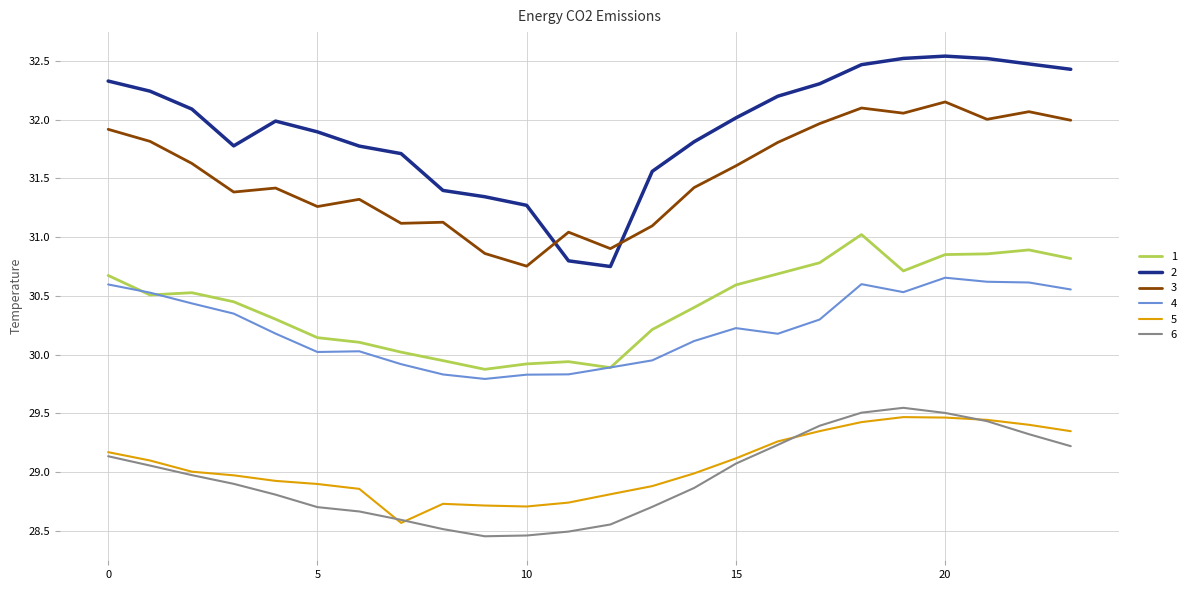

True or false: 4 and 2 cross at least once.

False